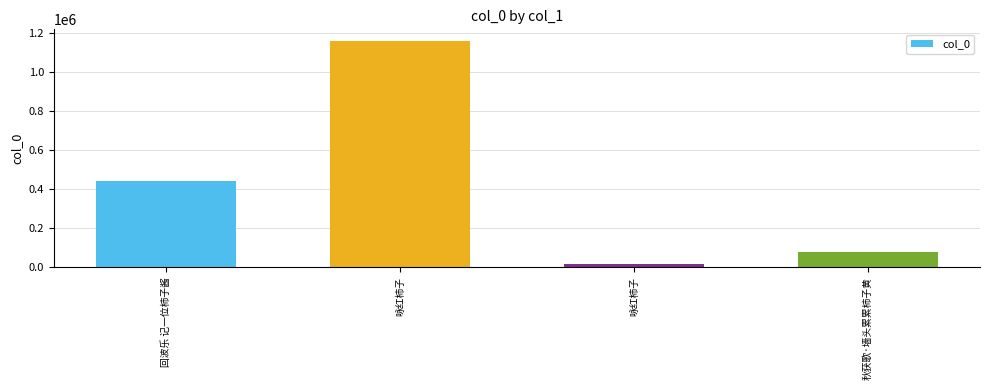

List the labels in order of value, smallest first.

咏红柿子, 秋获歌·墙头累累柿子黄, 回波乐 记一位柿子酱, 咏红柿子